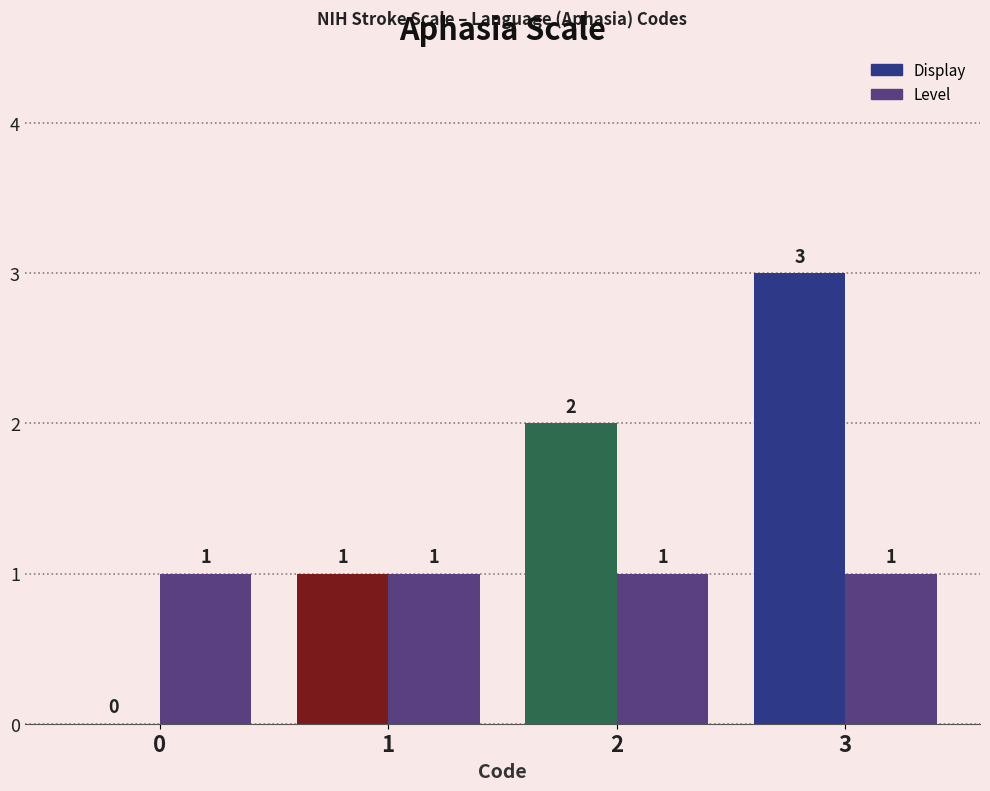

How many groups of bars are there?

4